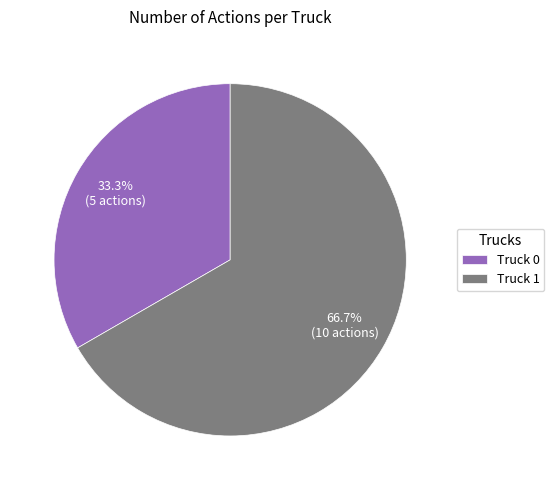

To the nearest percent, what portion does Truck 1 represent?

67%